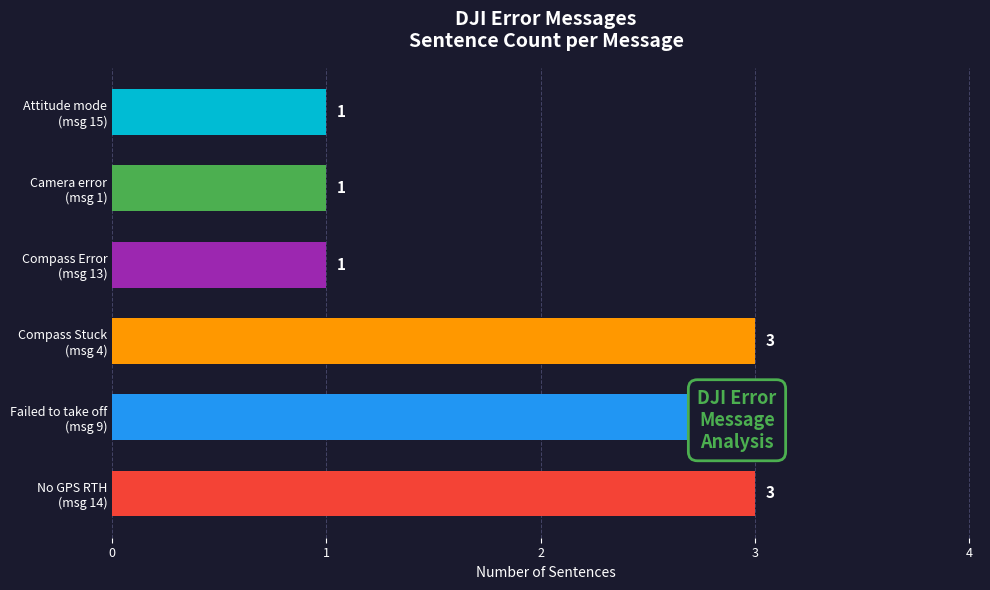

Reading right to left, list all the values displayed in this chart.

1	1	1	3	3	3